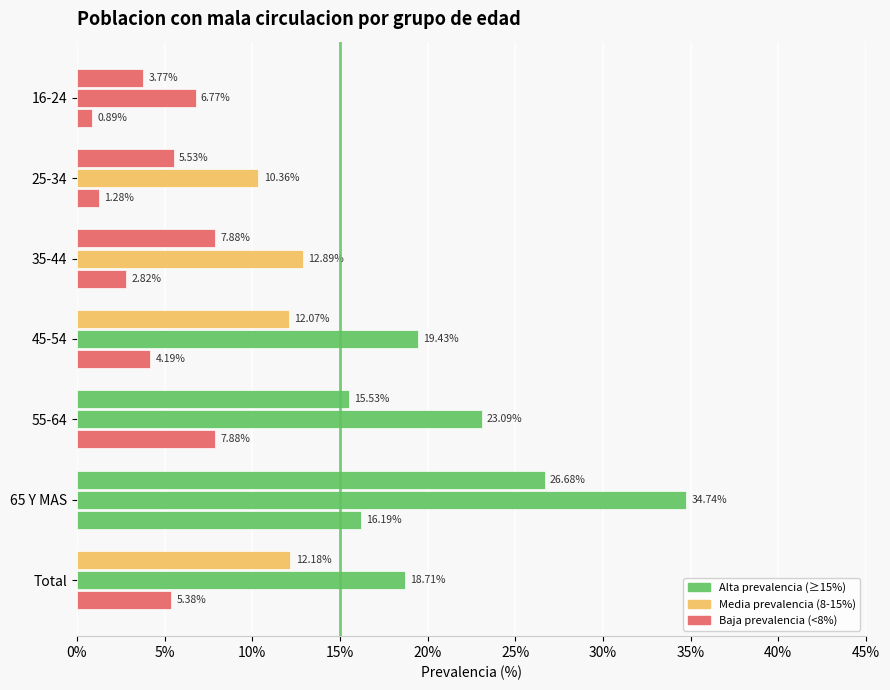

Count the number of categories in the chart.

7